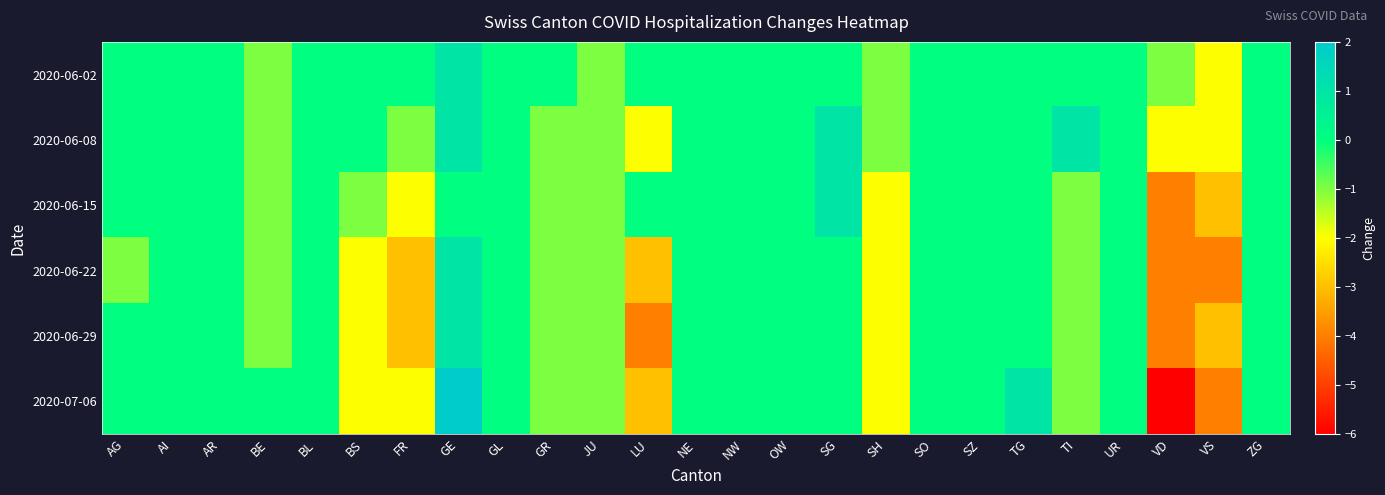

At which category is the sum across all series the highest?

GE